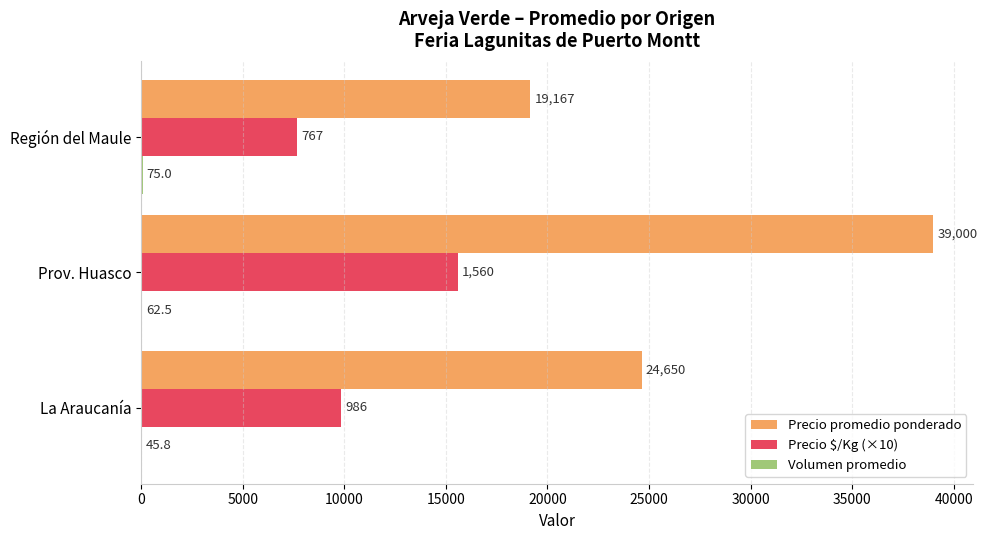

Between La Araucanía and Región del Maule, which series saw the biggest shift?

Precio promedio ponderado